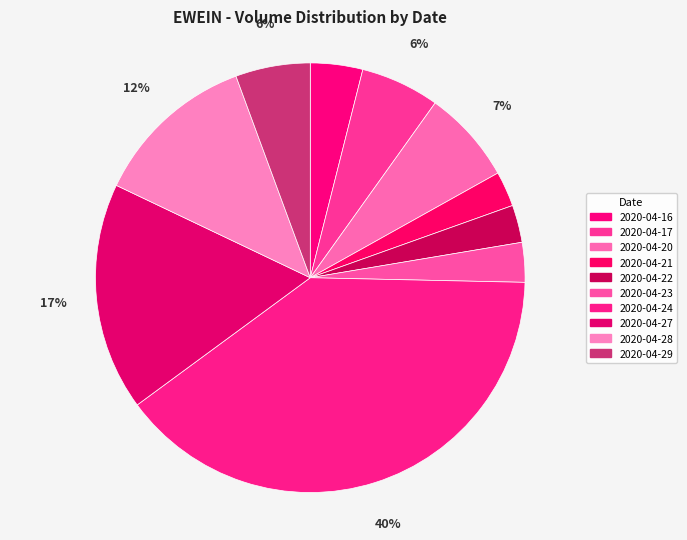

What is the largest slice in the pie chart?

2020-04-24